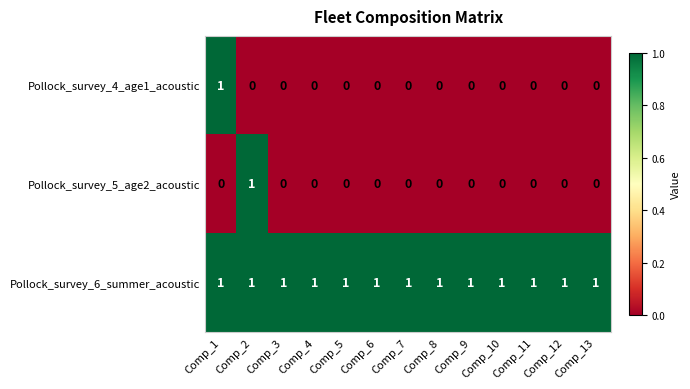

What is the sum of all Pollock_survey_6_summer_acoustic values?

13